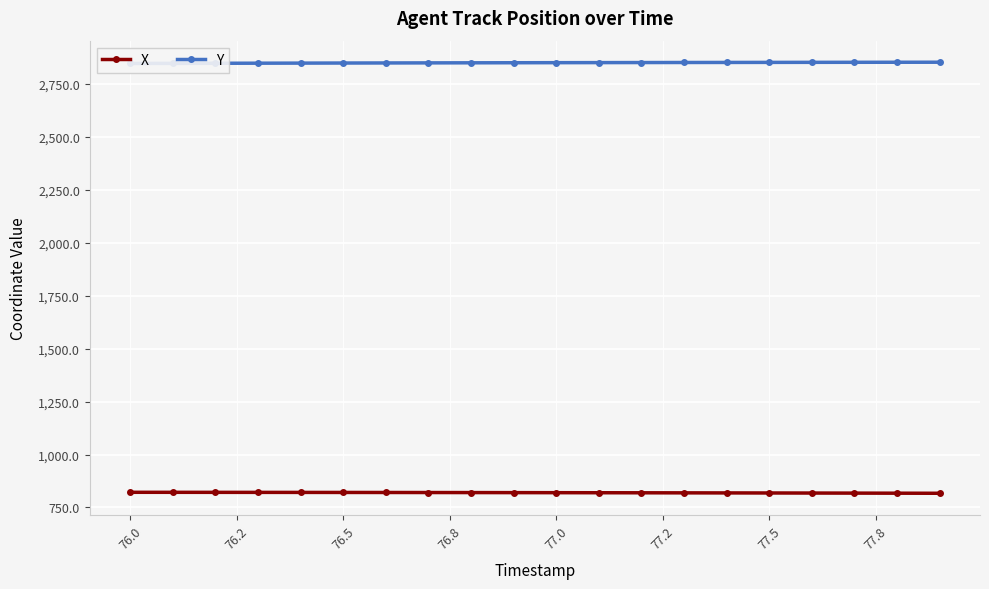

What are all the series names shown in the legend?

X, Y